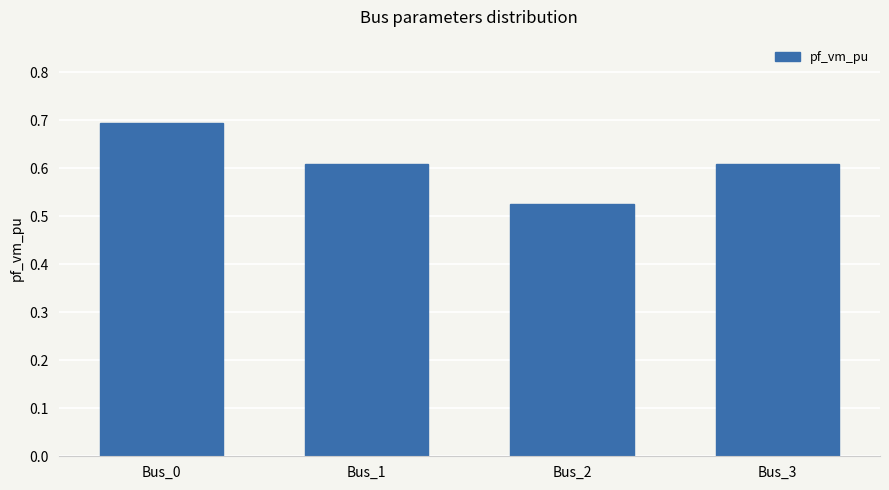

What is the sum of the values at Bus_0 and Bus_2?

1.2